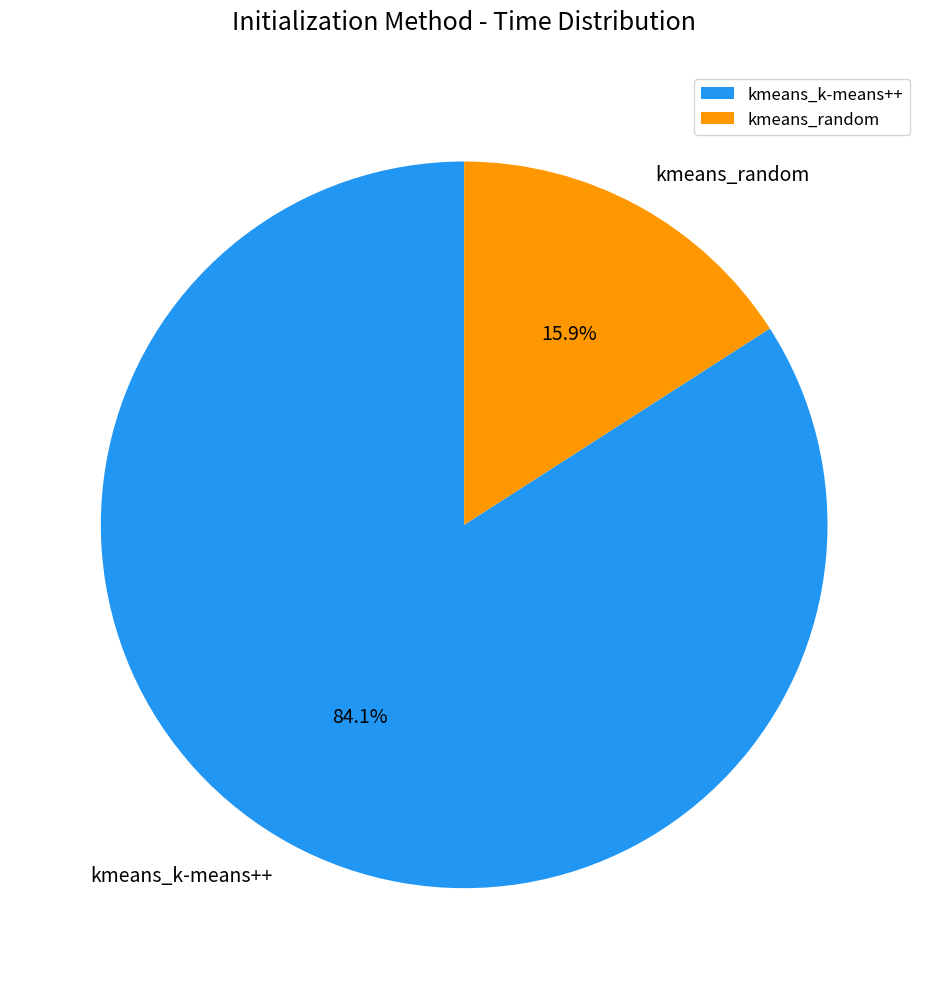

Rank the categories by value from highest to lowest.

kmeans_k-means++, kmeans_random